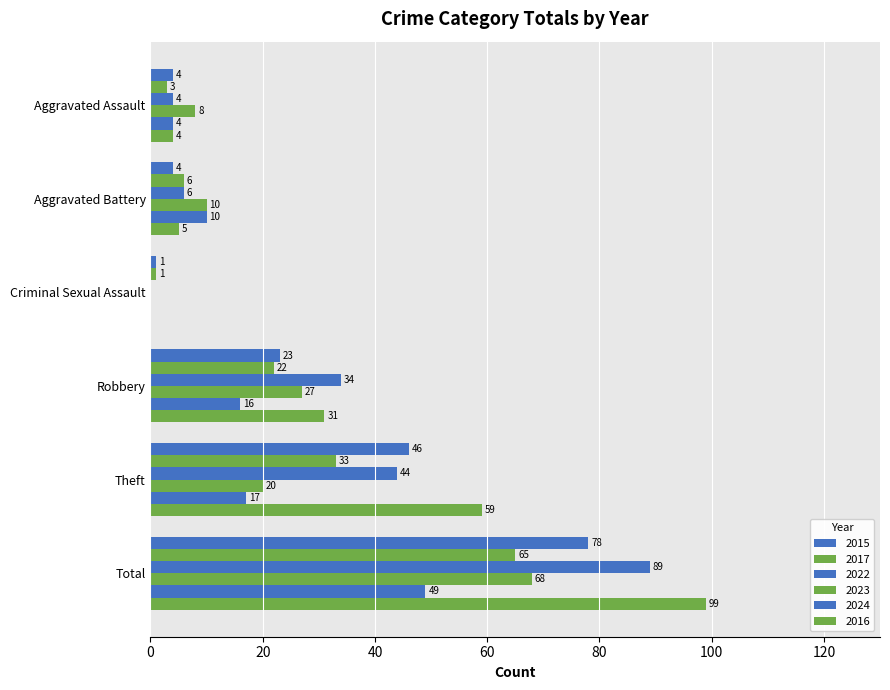

How many values in the 2017 series exceed 22?

2